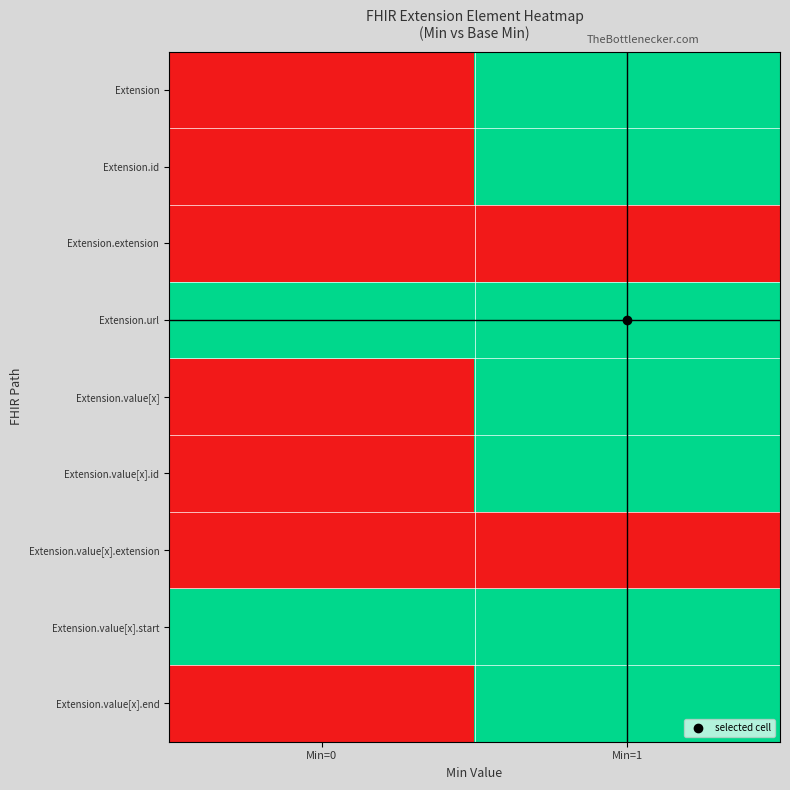

What is the maximum value shown in the chart?

1